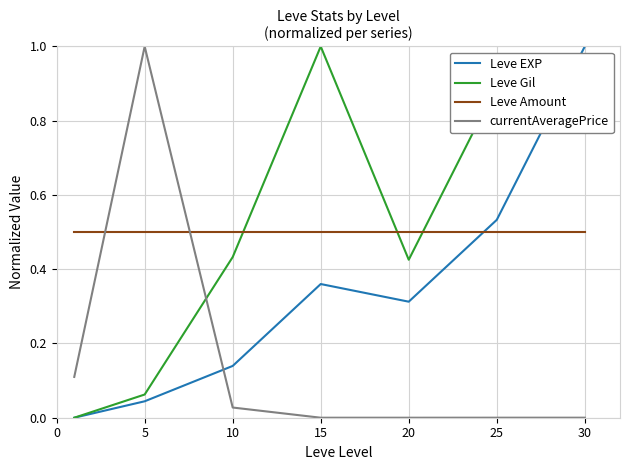

True or false: currentAveragePrice and Leve EXP cross at least once.

True